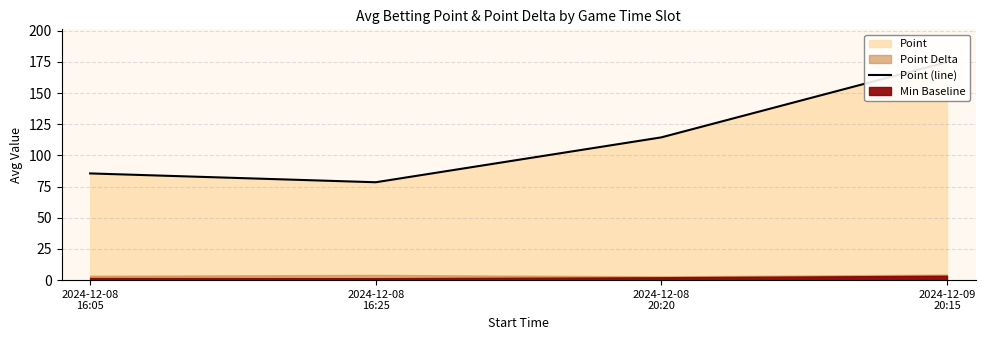

Reading left to right, extract all data points from this chart.

85.6	78.5	114.5	174.9